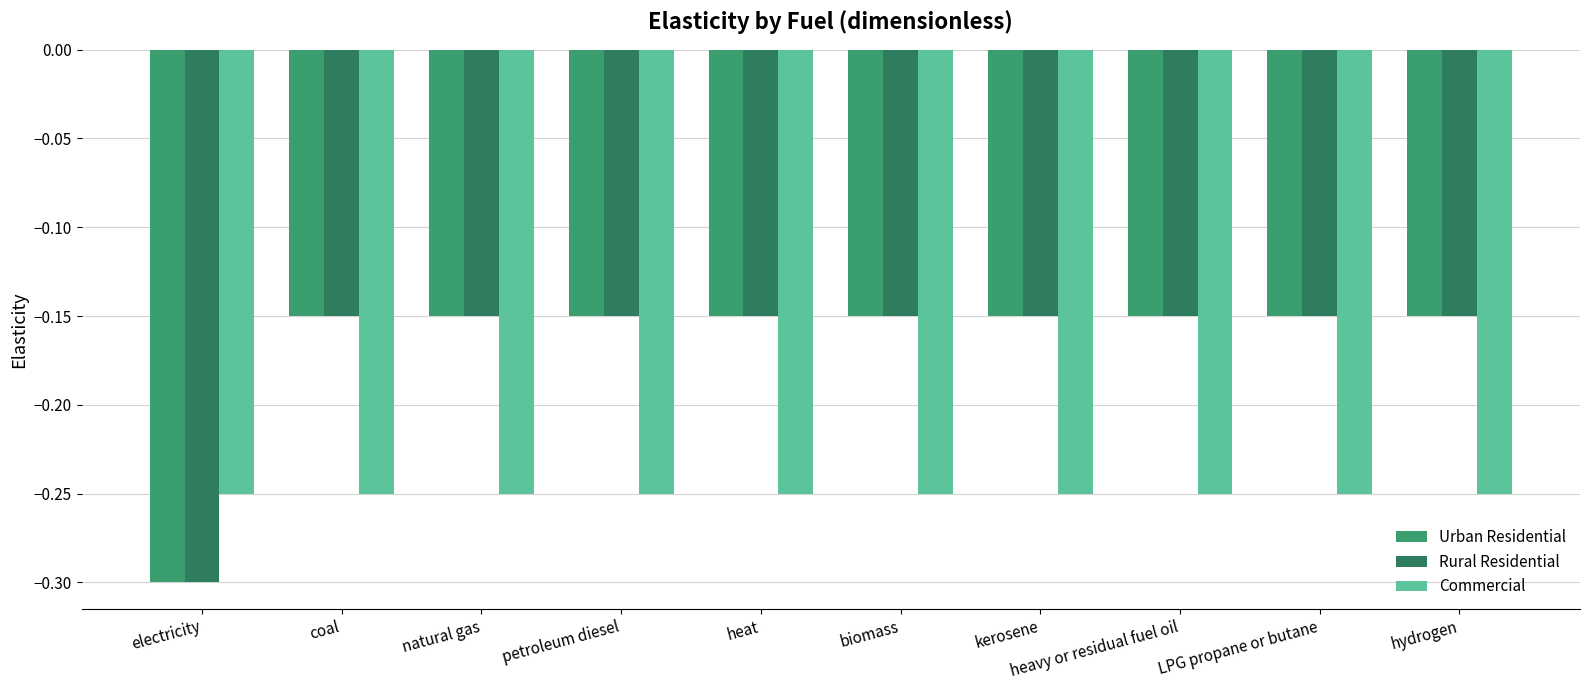

What is the spread (max minus min) of values at petroleum diesel?

0.1